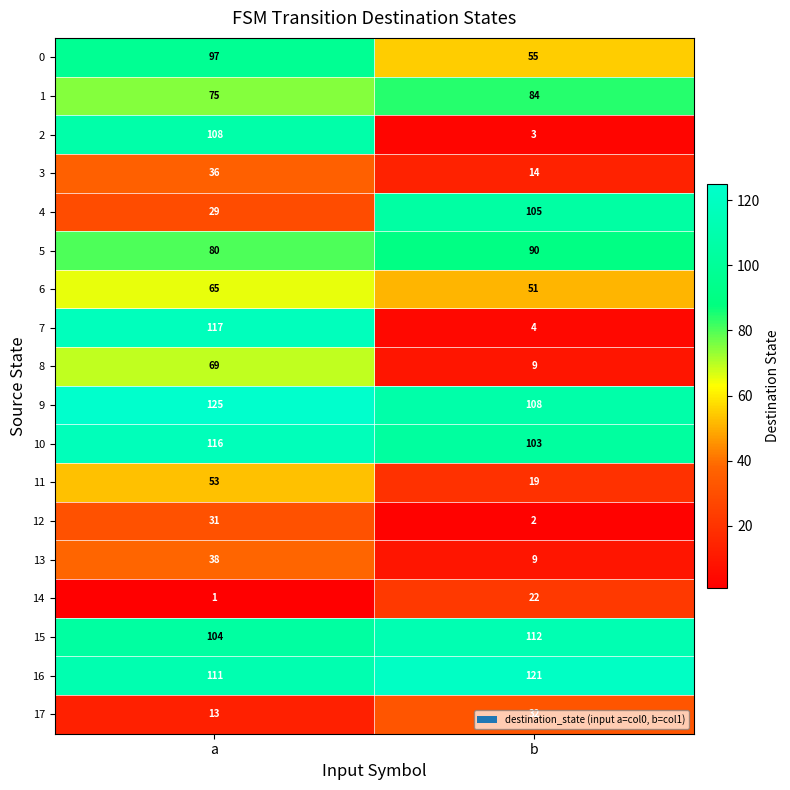

At which category is the sum across all series the highest?

a